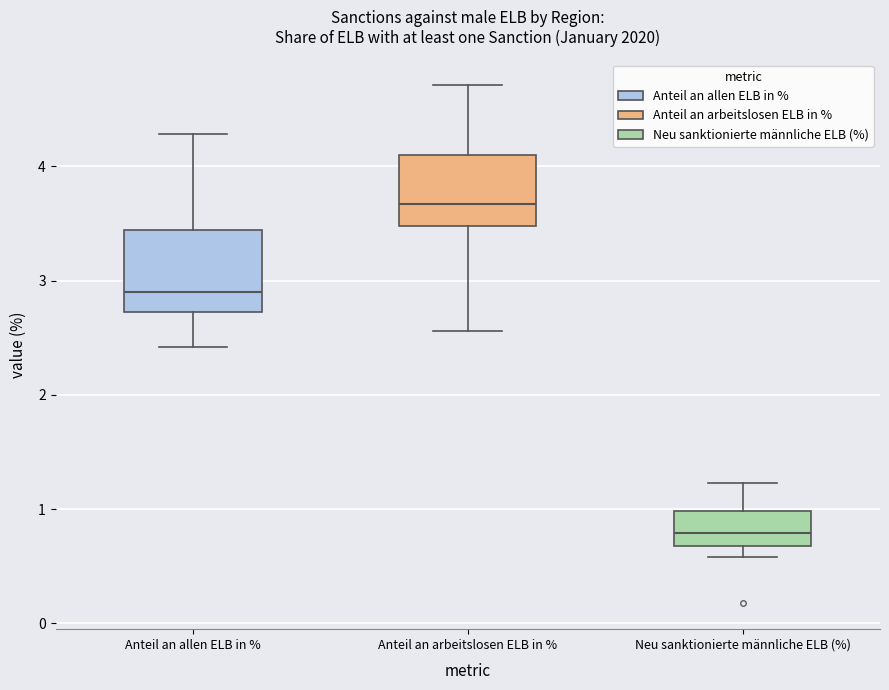

Where does the median line of the box for Anteil an allen ELB in % sit on the y-axis? The values are not printed on the chart, so give them approximately, as read against the axis.

2.9